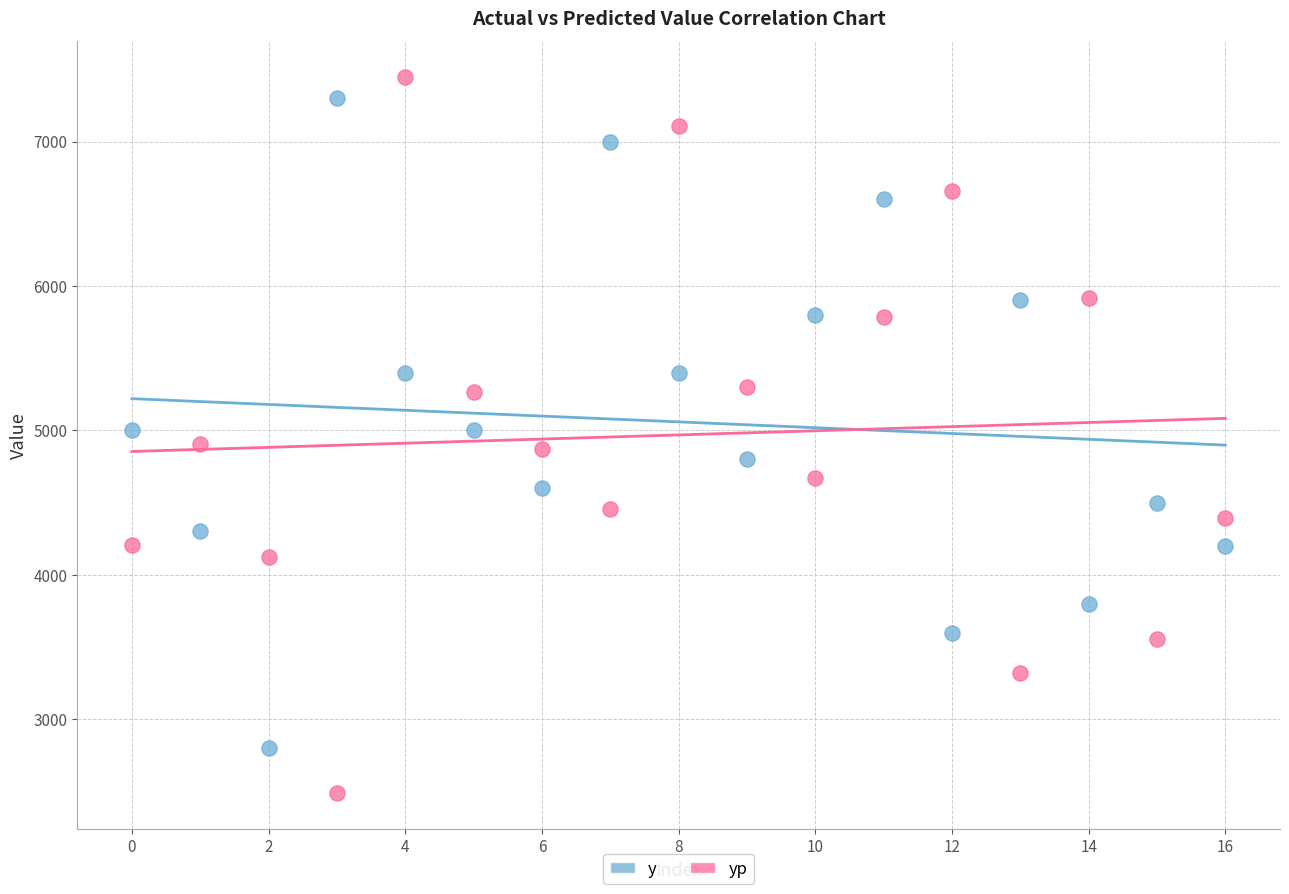

Across all data points, what is the range of Y values (max minus min)?

4960.6